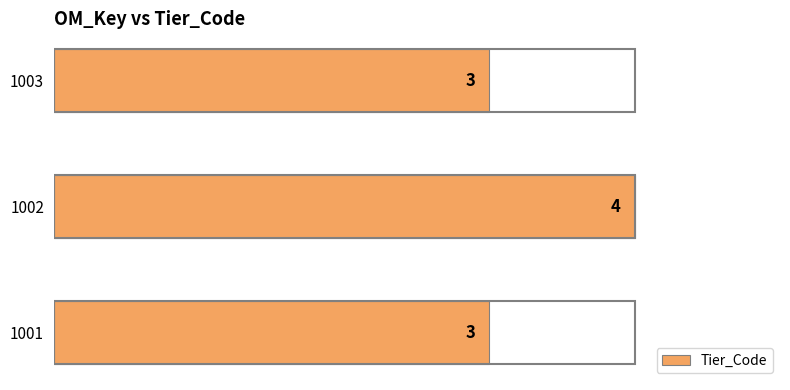

What is the average value?

3